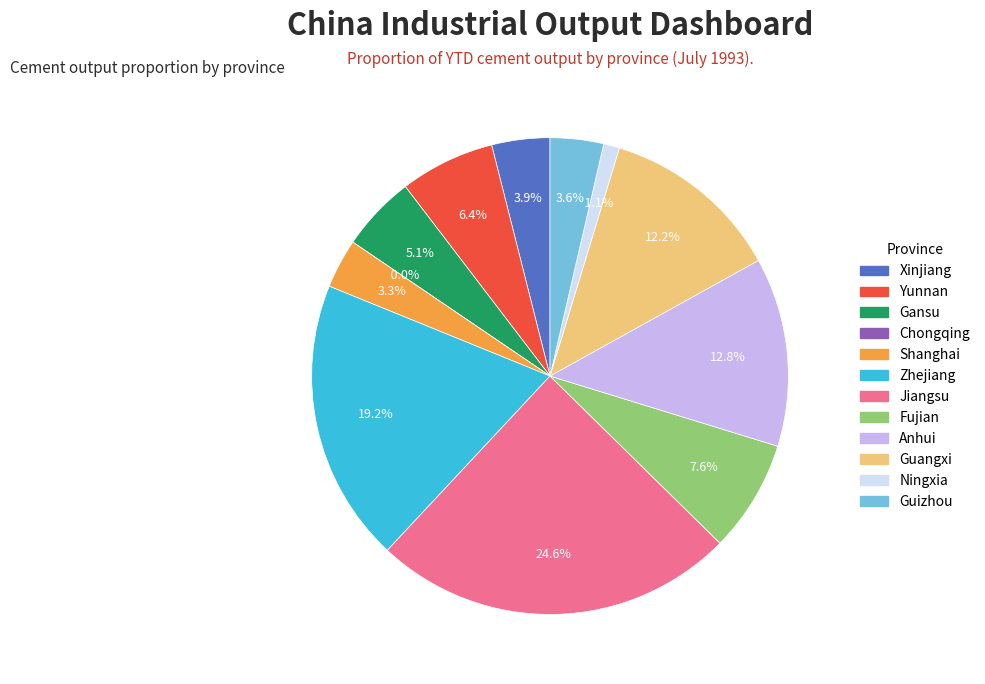

Which slice is the largest?

Jiangsu